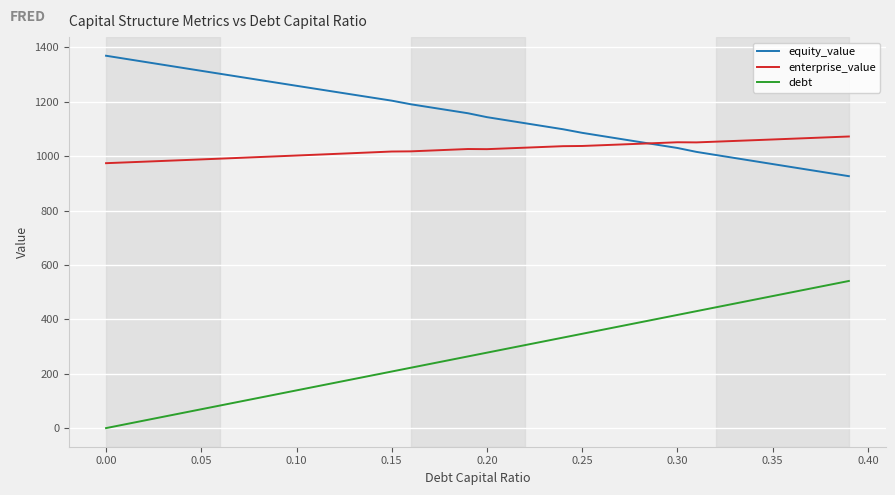

What is the highest value of the equity_value series?

1369.6